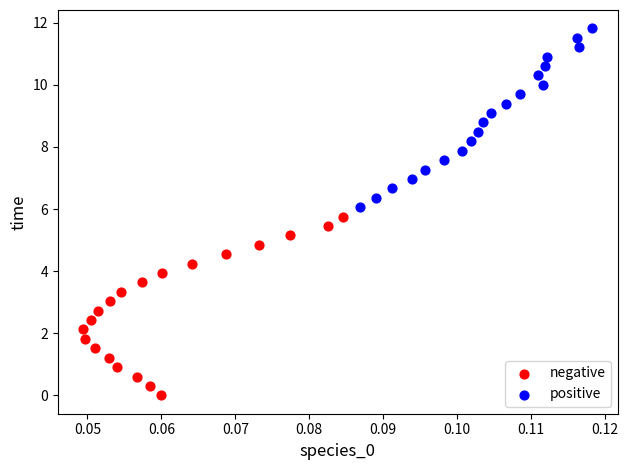

Which series reaches the maximum Y coordinate?

positive